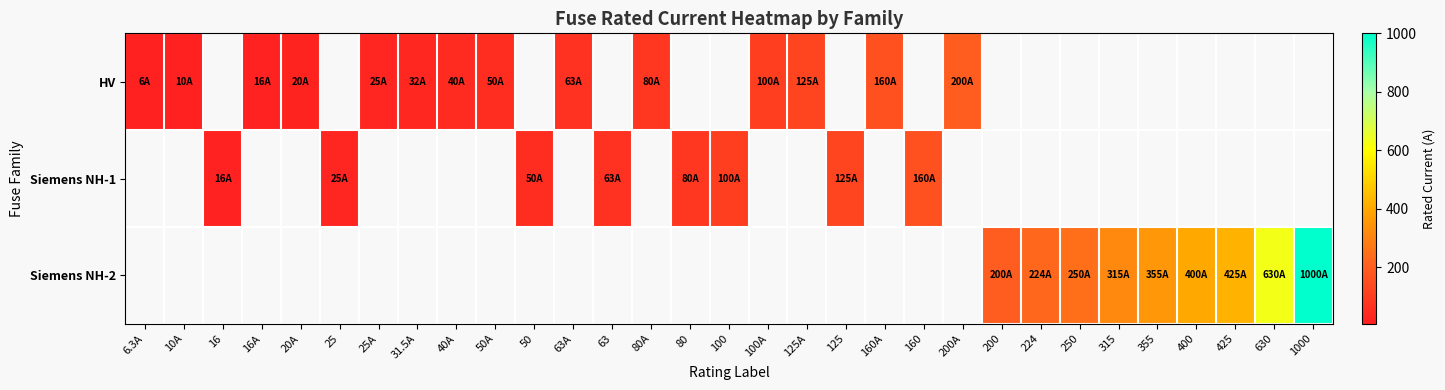

Which category has the lowest value across all series?

6.3A